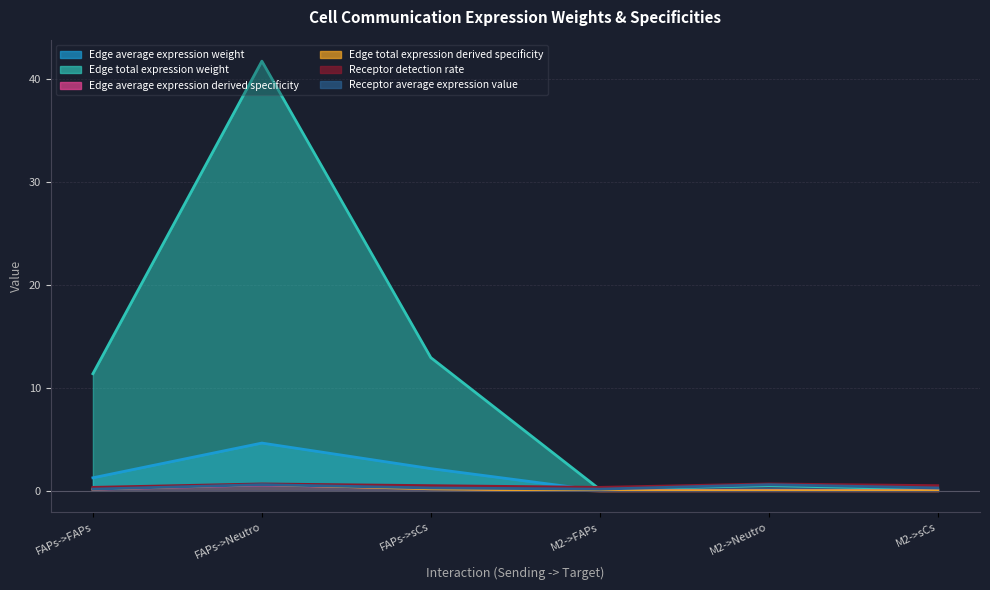

How many lines are shown in the chart?

6